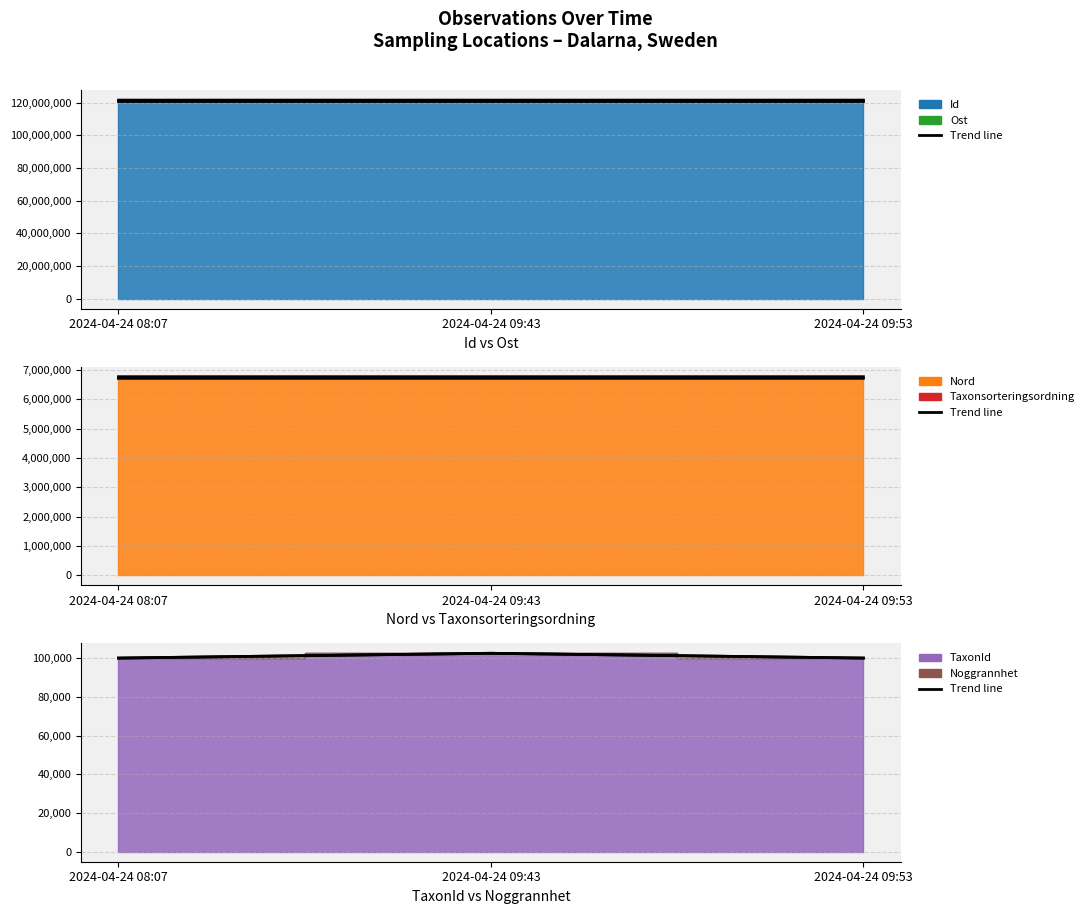

How many Nord line values are between 6716611 and 6716739?

3